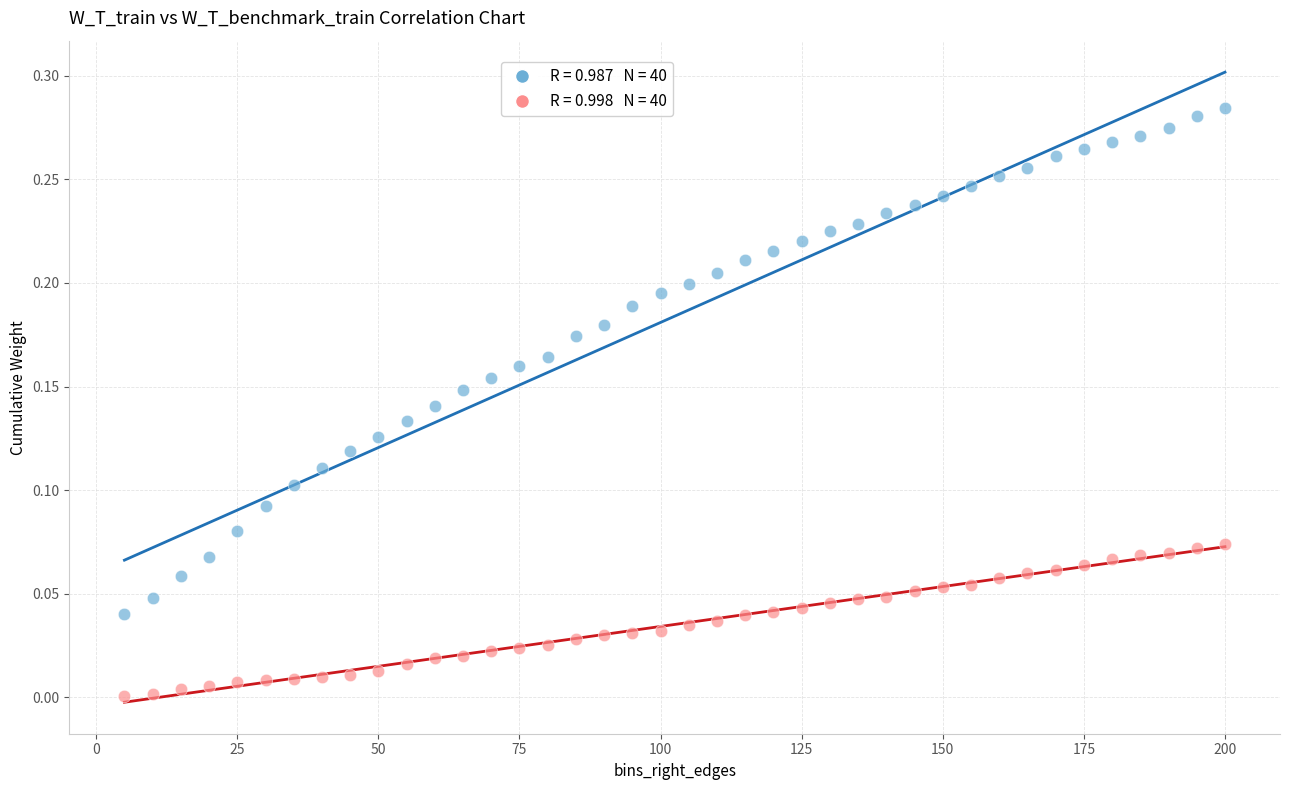

Across all data points, what is the range of X values (max minus min)?

195.0